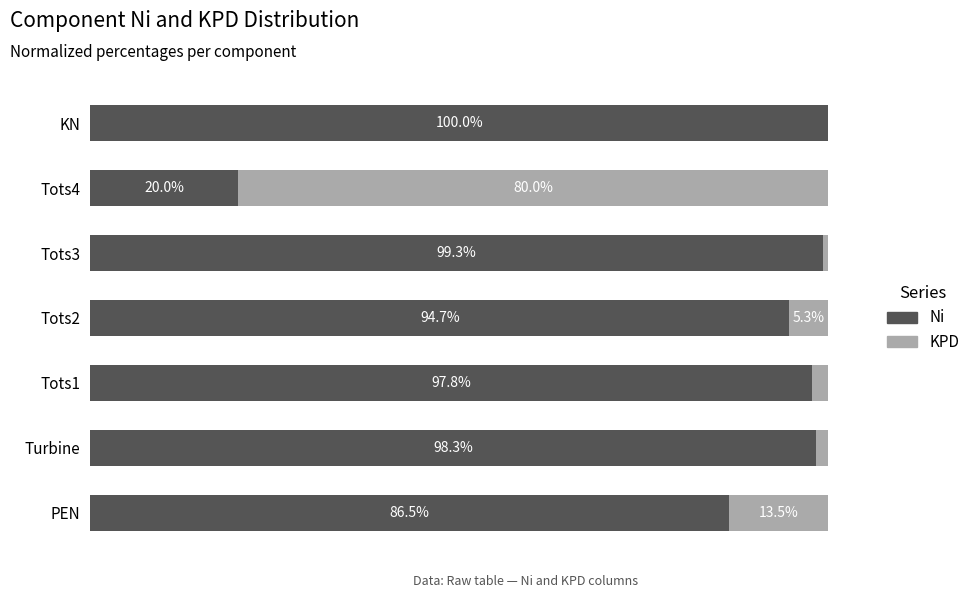

At which label is Ni closest to 59?

PEN